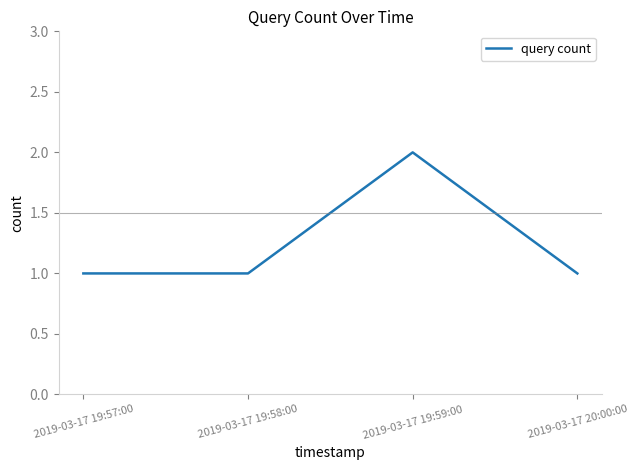

What position from the left is 2019-03-17 19:57:00?

1